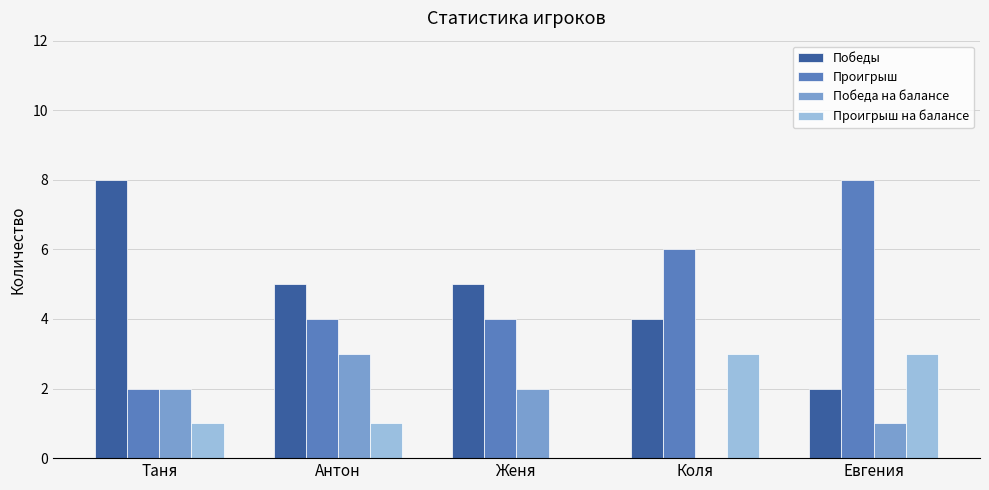

The Победа на балансе series shows -2 at Коля. True or false?

False